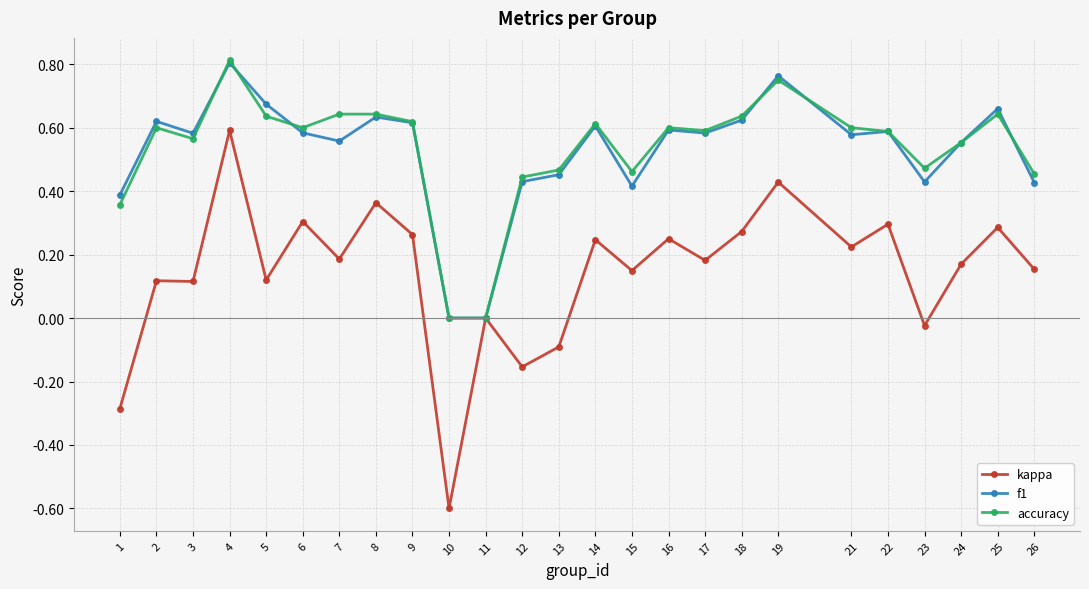

At which category is the sum across all series the highest?

4